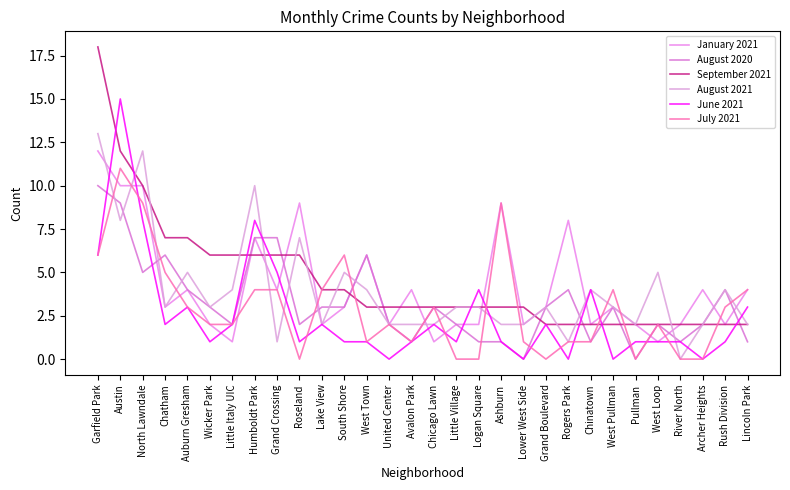

What are all the series names shown in the legend?

January 2021, August 2020, September 2021, August 2021, June 2021, July 2021